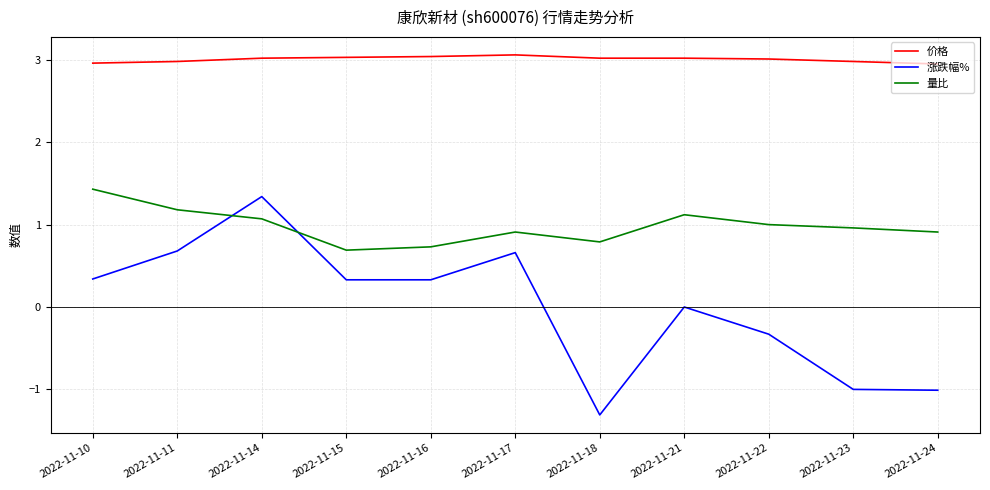

What is the minimum value for 涨跌幅%?

-1.3